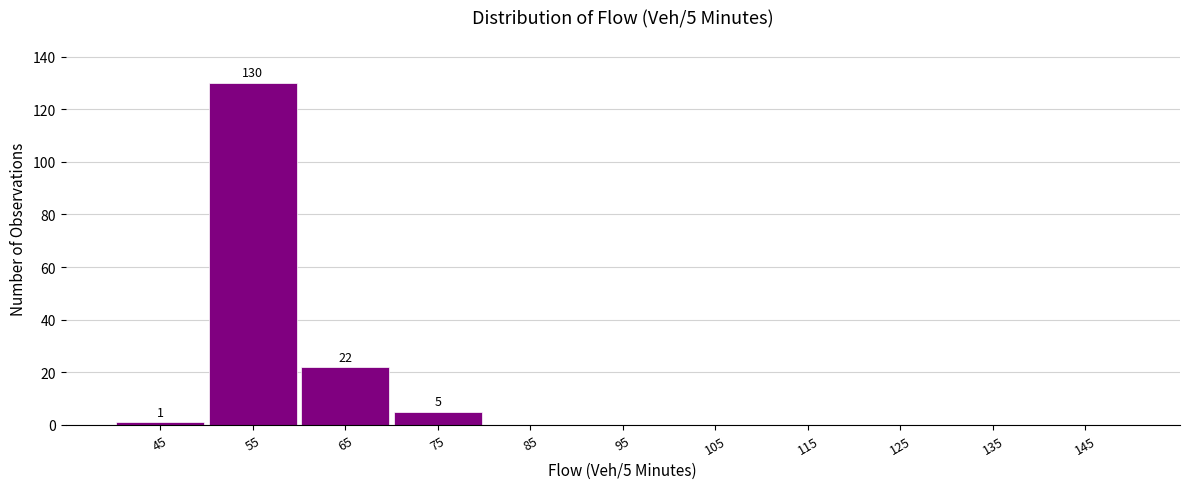

Which range on the x-axis has the tallest bar?

50 to 60